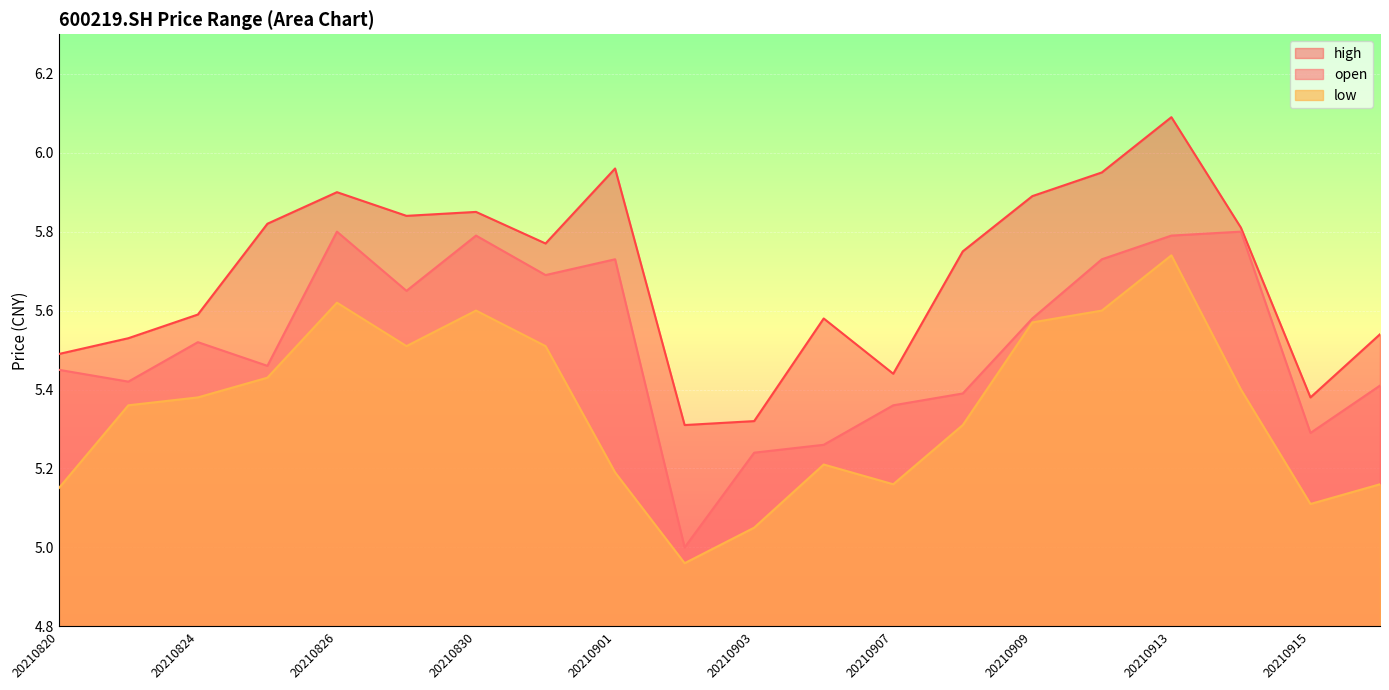

In high, how many points are higher than both neighbors (excluding endpoints)?

5